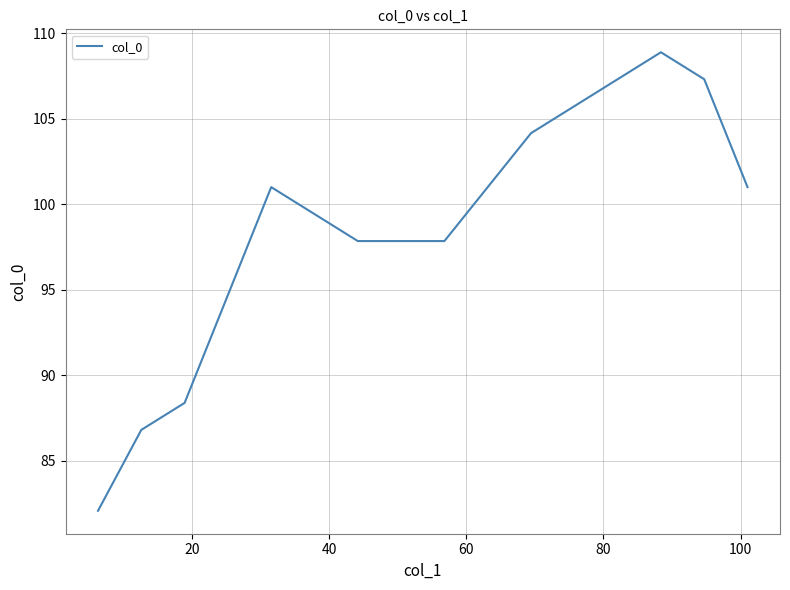

What is the greatest value displayed?

108.9